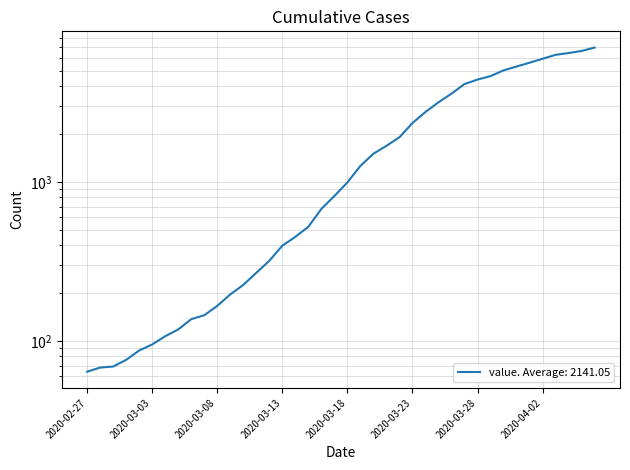

Rank the categories by value from highest to lowest.

2020-04-06, 2020-04-05, 2020-04-04, 2020-04-03, 2020-04-02, 2020-04-01, 2020-03-31, 2020-03-30, 2020-03-29, 2020-03-28, 2020-03-27, 2020-03-26, 2020-03-25, 2020-03-24, 2020-03-23, 2020-03-22, 2020-03-21, 2020-03-20, 2020-03-19, 2020-03-18, 2020-03-17, 2020-03-16, 2020-03-15, 2020-03-14, 2020-03-13, 2020-03-12, 2020-03-11, 2020-03-10, 2020-03-09, 2020-03-08, 2020-03-07, 2020-03-06, 2020-03-05, 2020-03-04, 2020-03-03, 2020-03-02, 2020-03-01, 2020-02-29, 2020-02-28, 2020-02-27